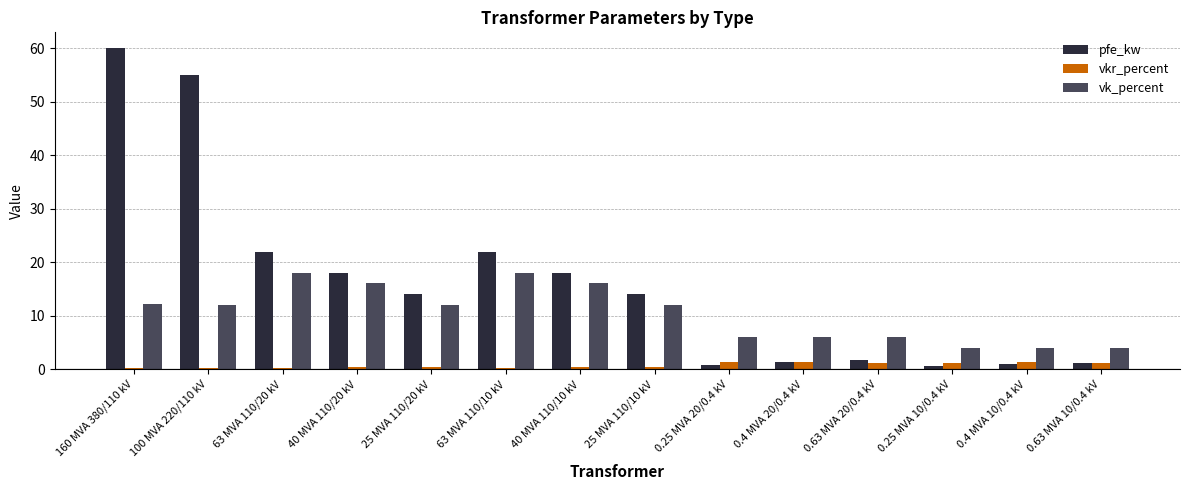

The vk_percent series shows 9.8 at 0.4 MVA 20/0.4 kV. True or false?

False